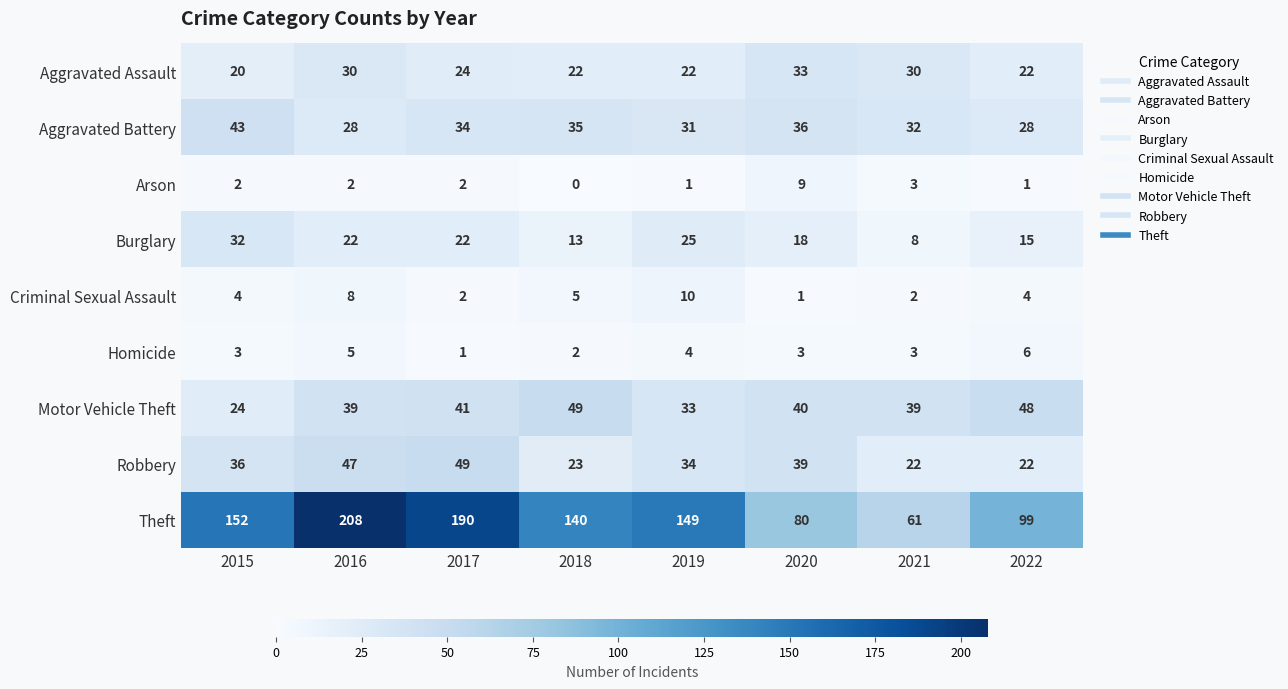

What is the difference between the second highest and second lowest values in the Homicide series?

3